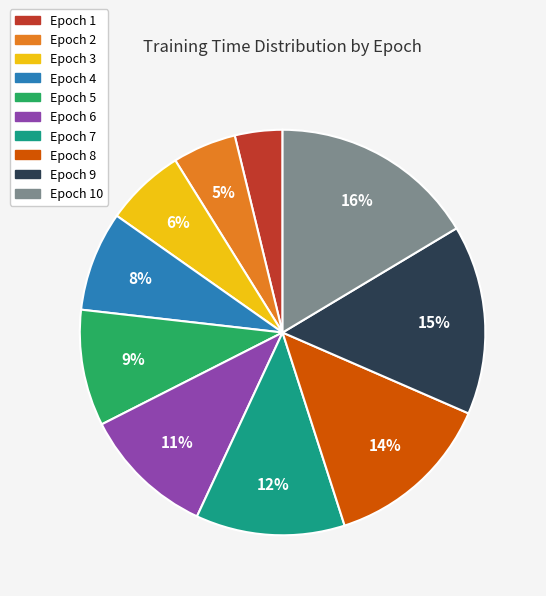

To the nearest percent, what is the difference between the Epoch 4 and Epoch 1 slice percentages?

4%